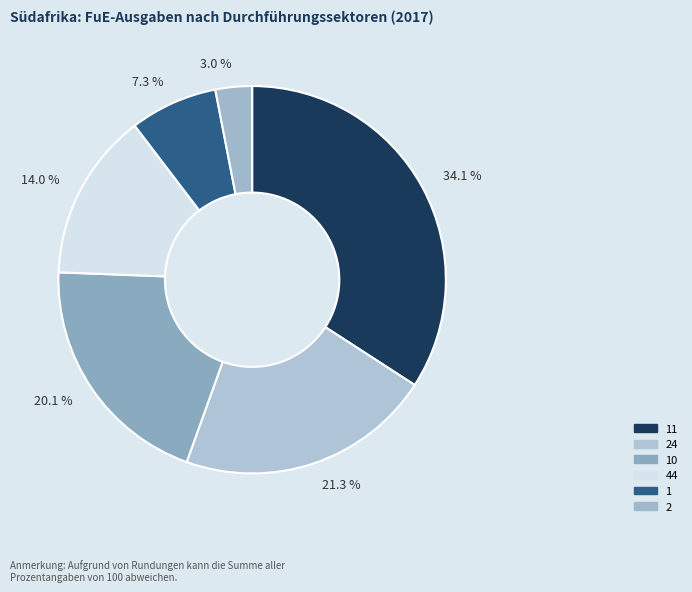

What is the largest slice in the pie chart?

11